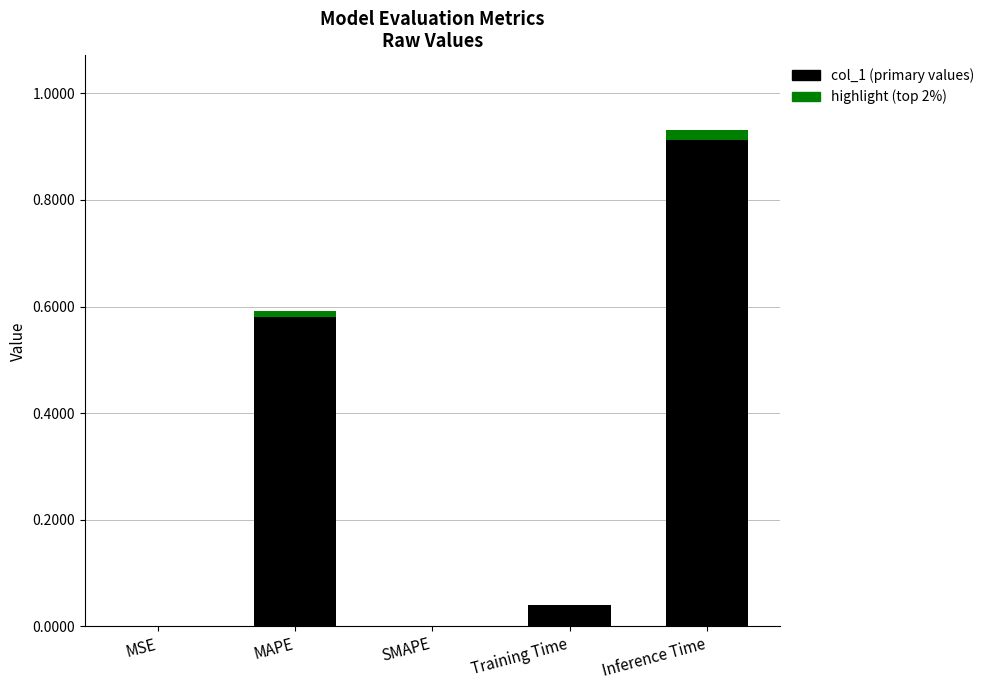

Reading left to right, what are all the values shown in this chart?

0.0	0.6	0.0	0.0	0.9